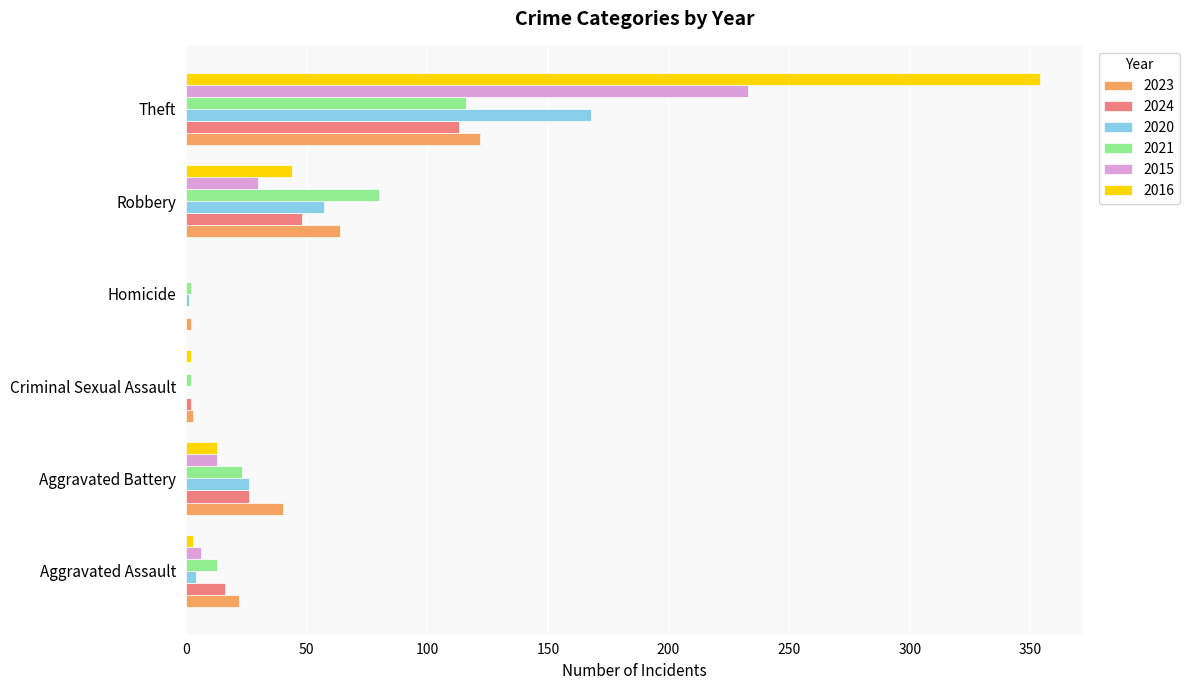

Between Aggravated Assault and Homicide, which series saw the biggest shift?

2023